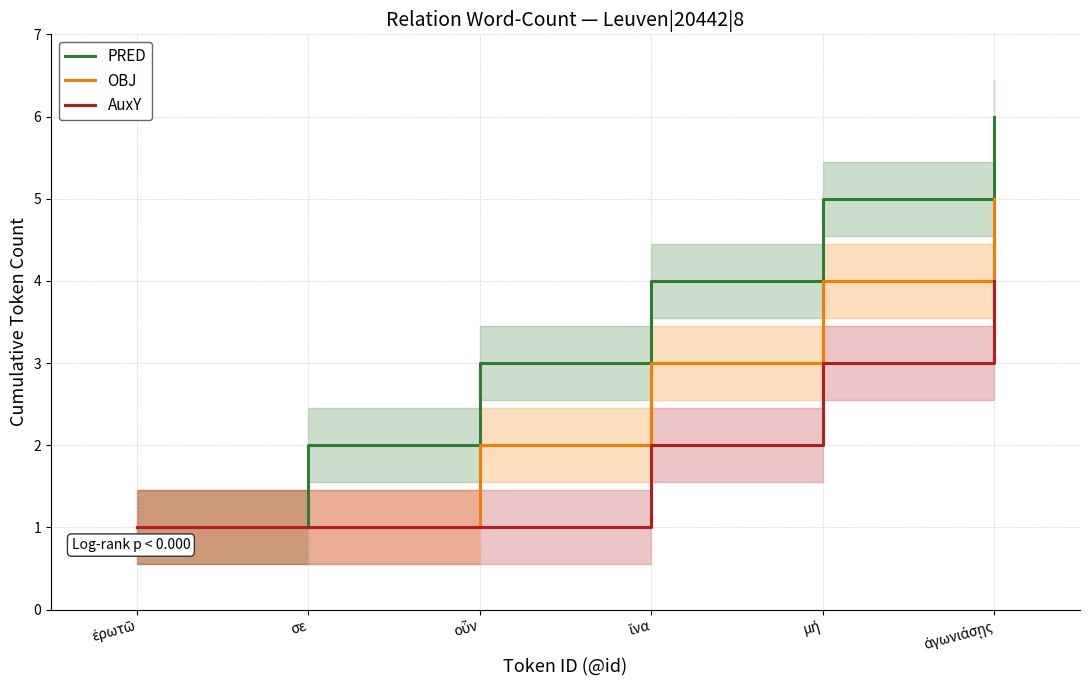

How many data points in OBJ are above 3?

2